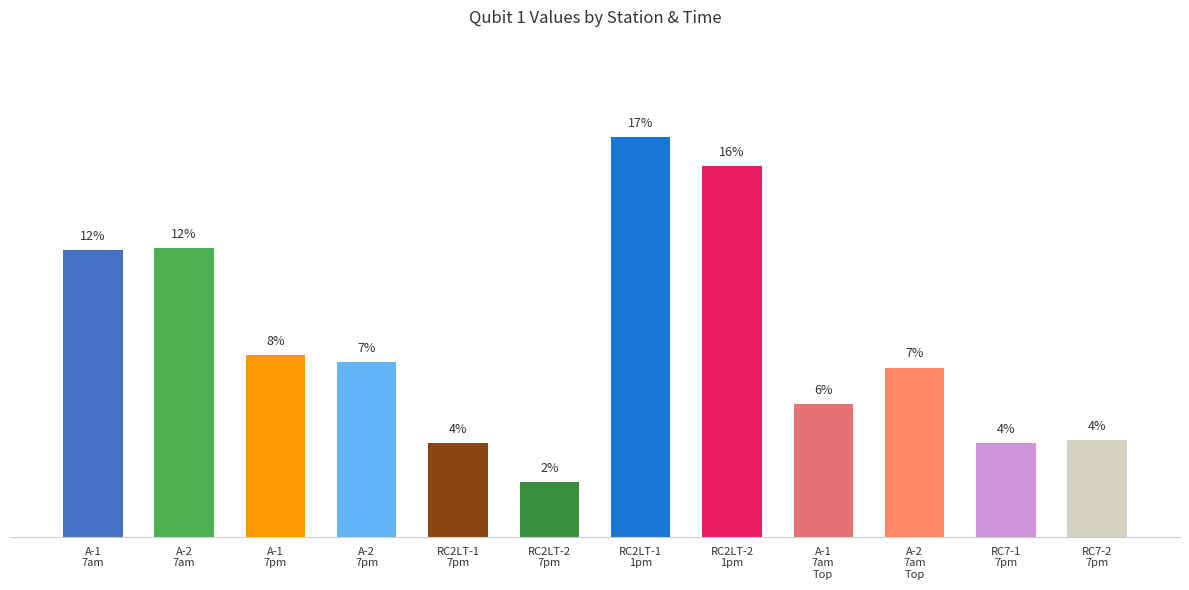

Reading left to right, transcribe all the data shown in this chart.

12.2	12.3	7.7	7.5	4.0	2.4	17.1	15.8	5.7	7.2	4.0	4.1